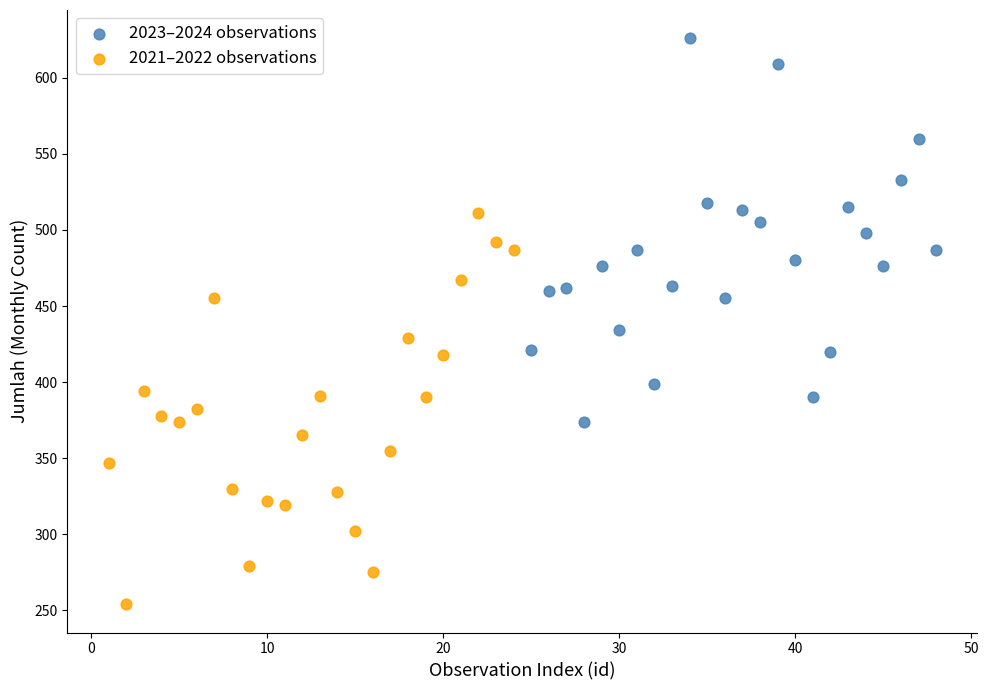

Which series contains the lowest Y value?

2021–2022 observations